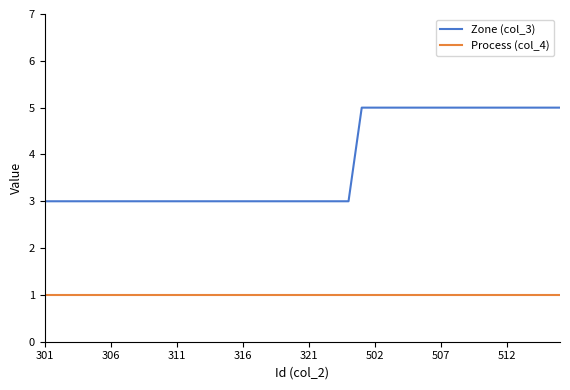

Which series has the largest range (max minus min)?

Zone (col_3)